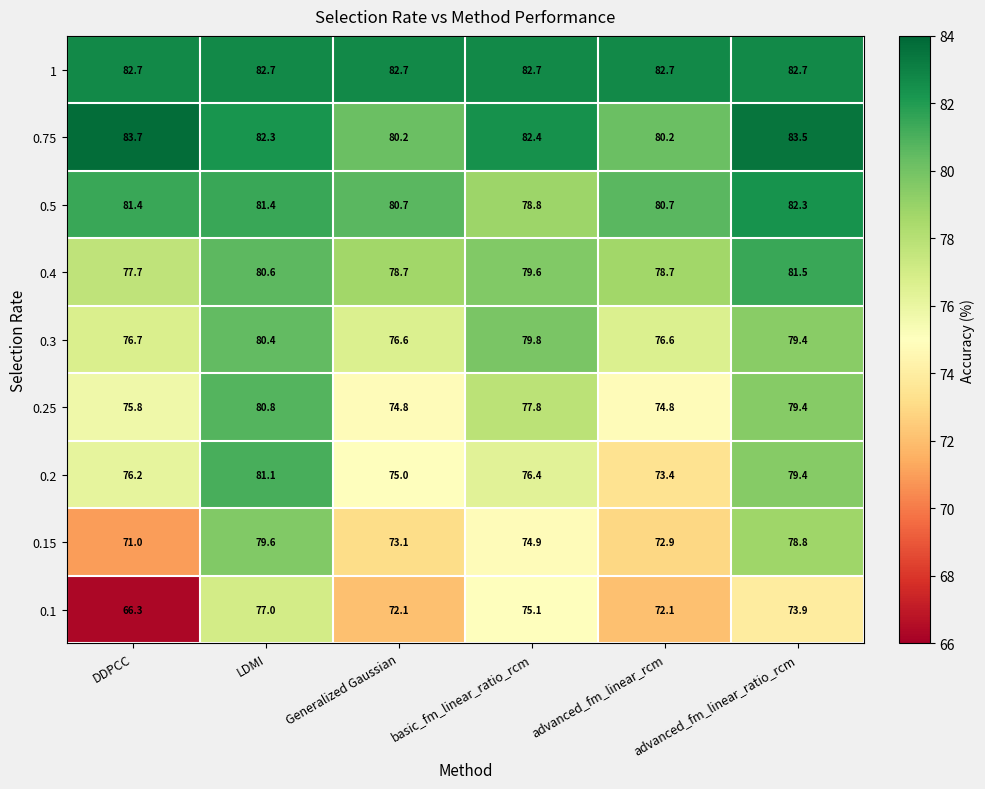

What is the difference between the highest and lowest values at advanced_fm_linear_rcm?

10.6